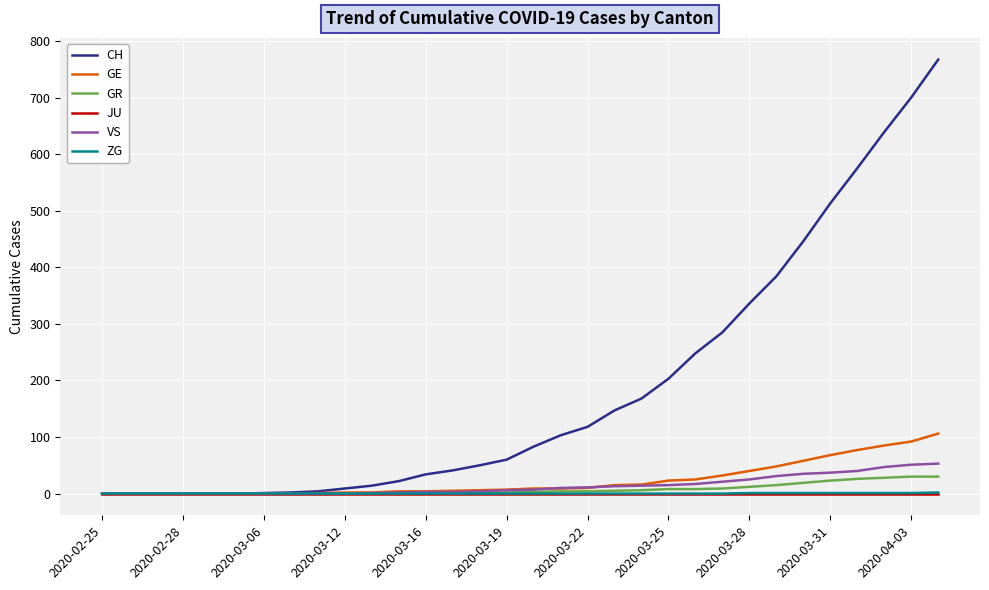

Which series has the largest range (max minus min)?

CH